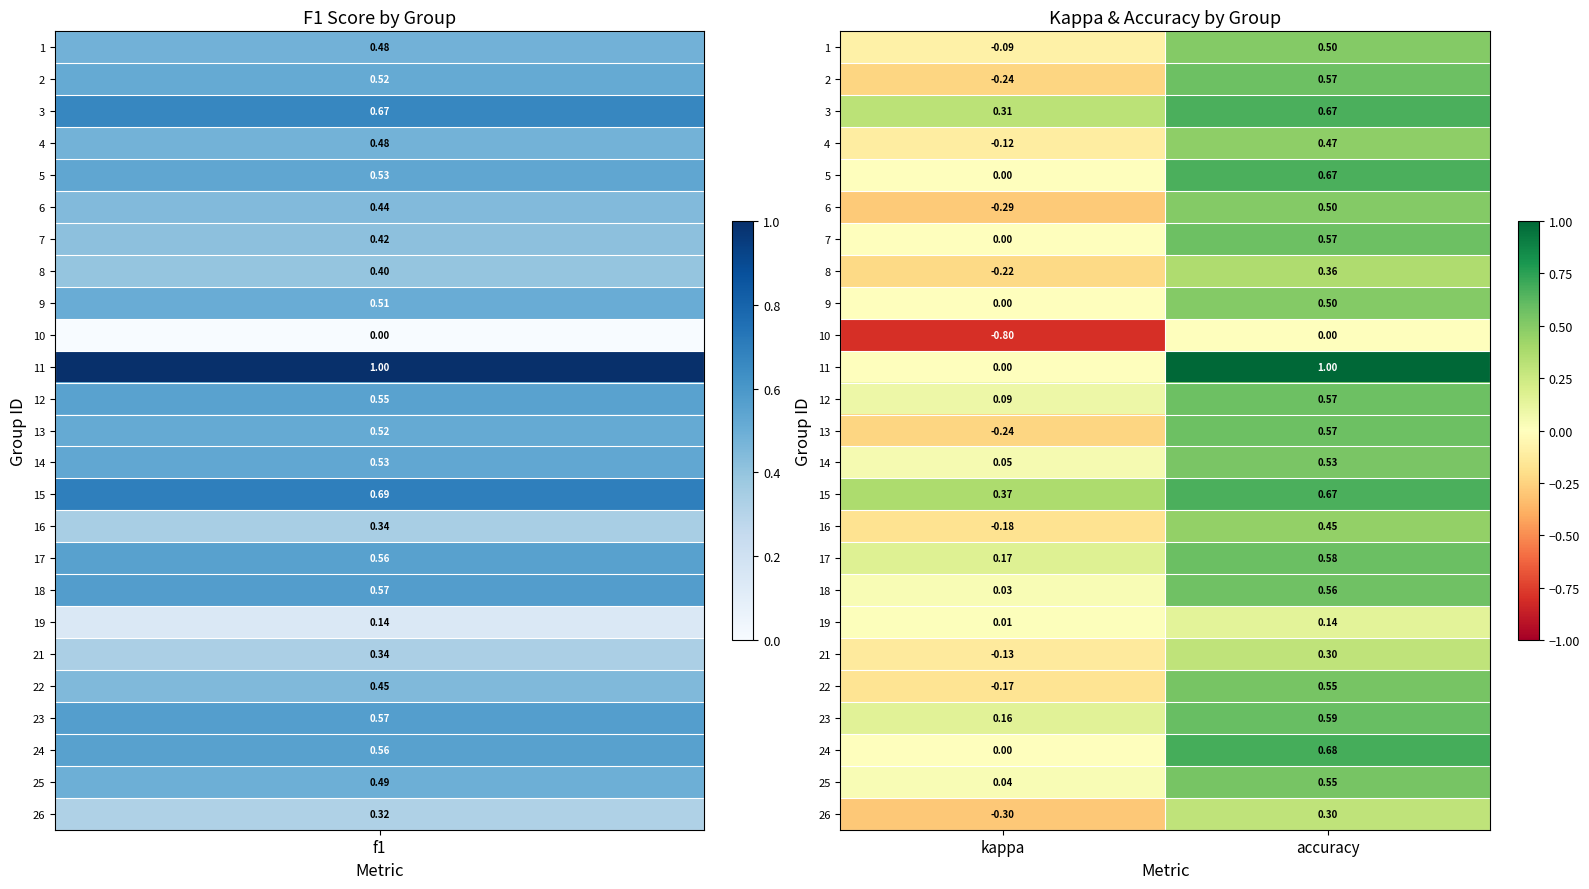

Rank the categories by 3 value from lowest to highest.

kappa, accuracy